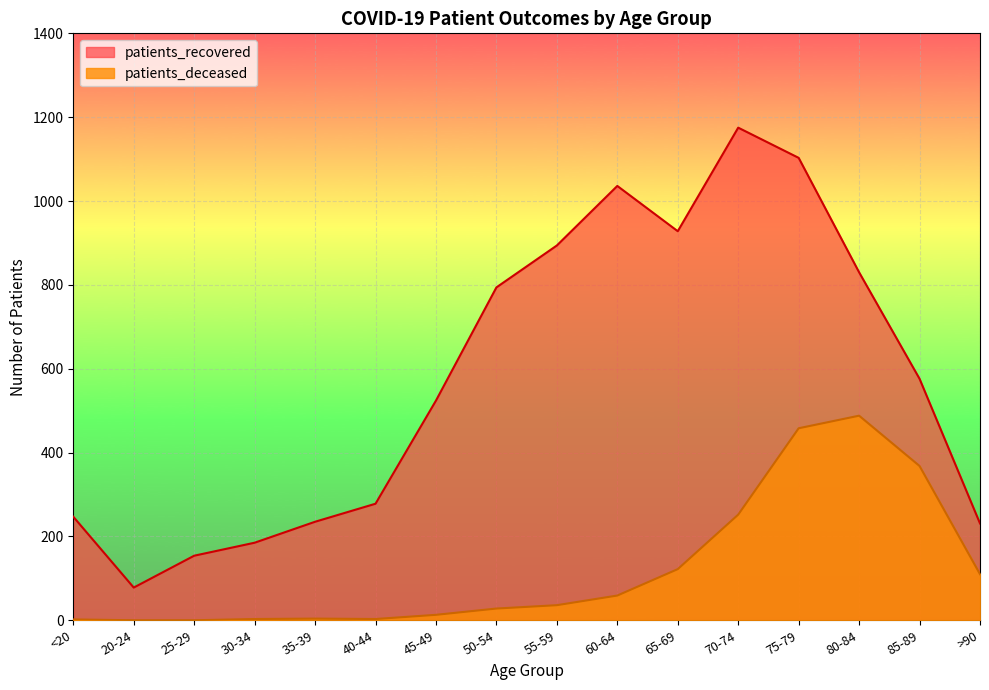

What is the minimum value for patients_recovered?

78